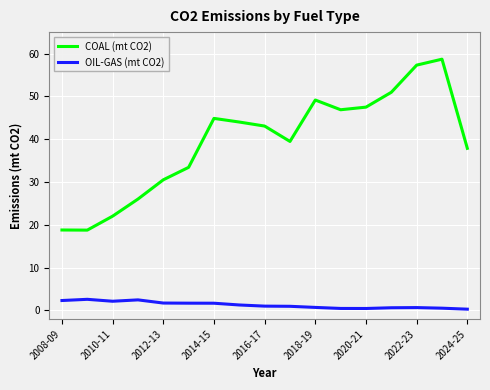

At how many categories does at least one series exceed 50?

3